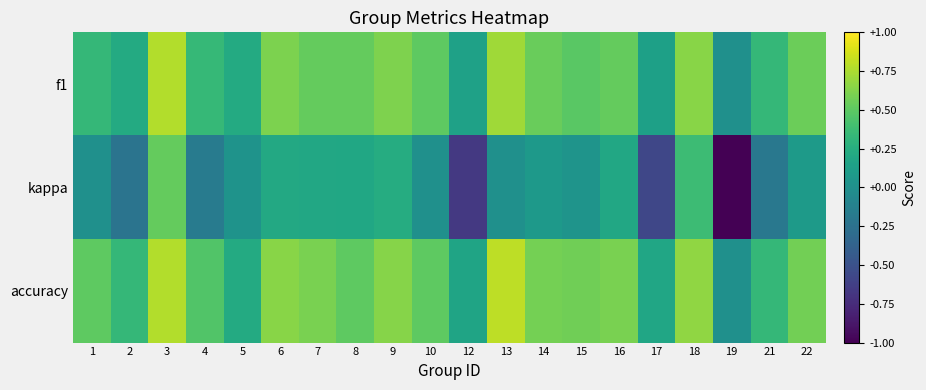

At how many categories does at least one series exceed 0?

19